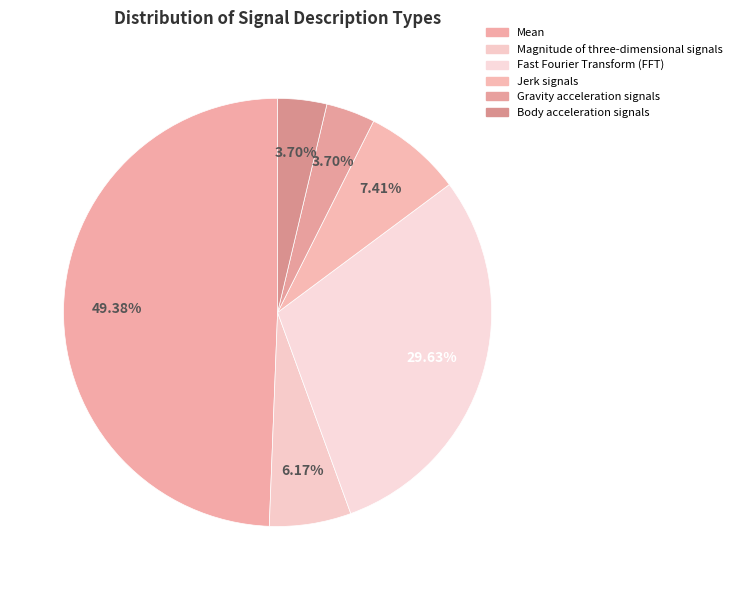

Which category has the smallest portion of the pie?

gravity acceleration signals